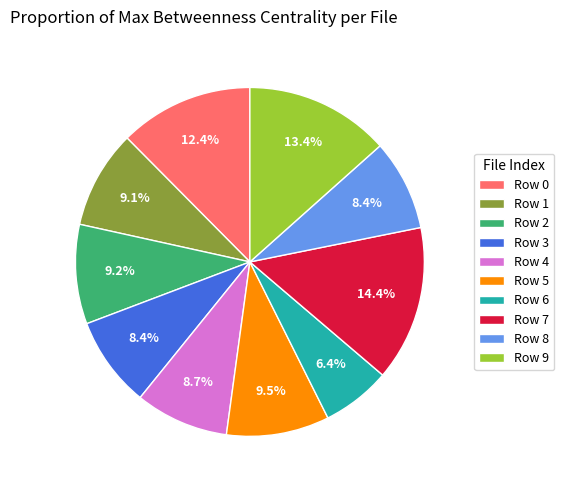

Do Row 3 and Row 4 together represent more than half of the pie?

No